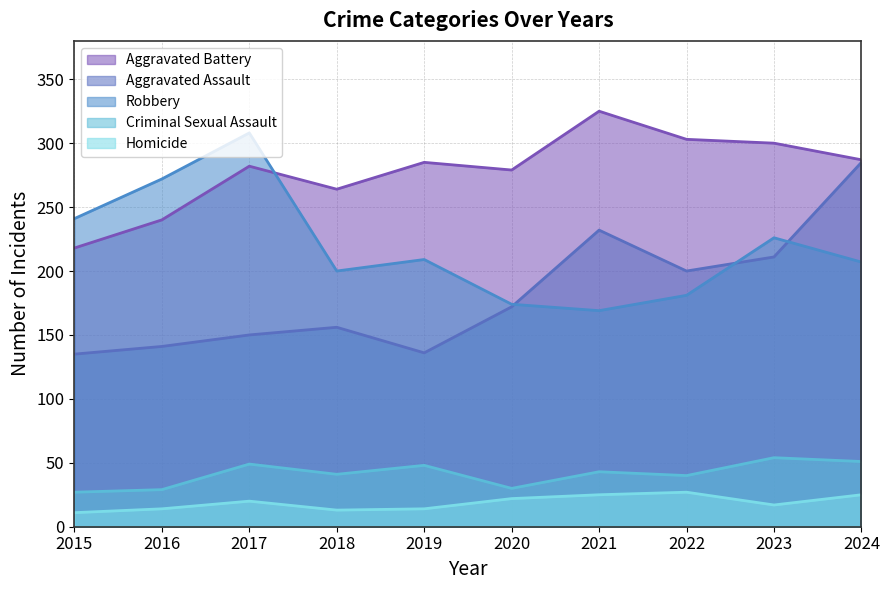

True or false: Criminal Sexual Assault has a value of 54 at 2018.

False